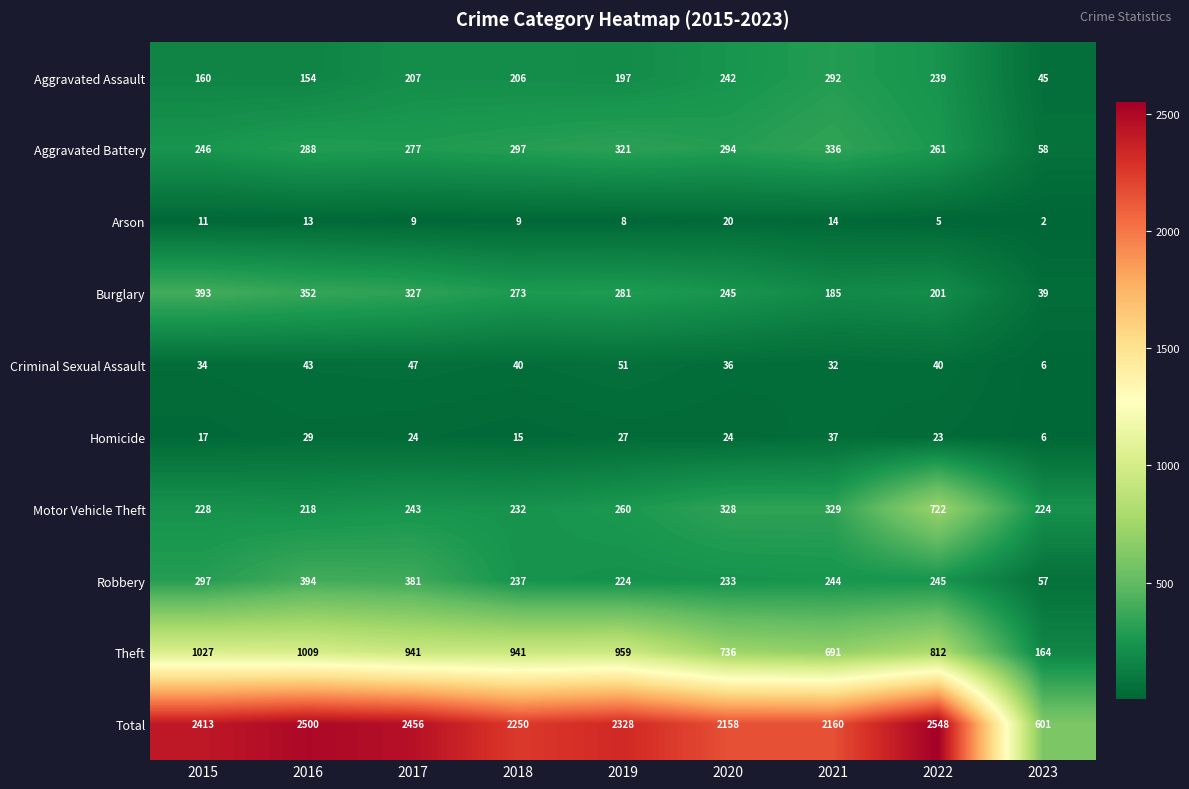

The Homicide series shows 9 at 2020. True or false?

False